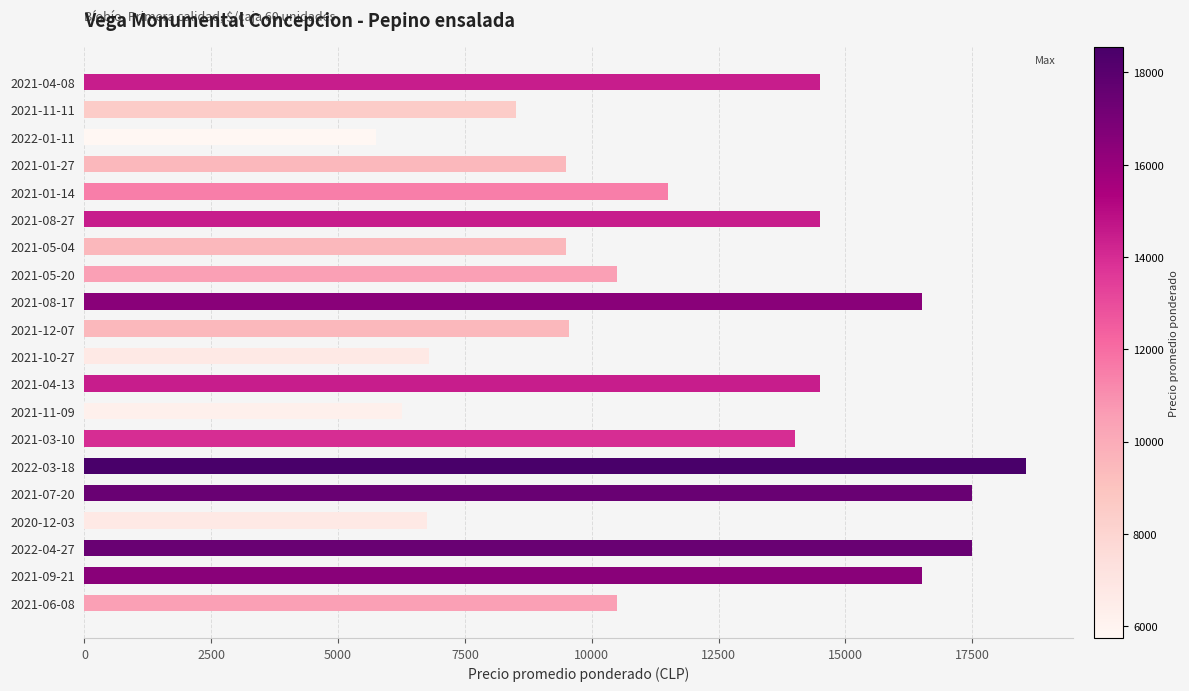

What is the maximum value shown in the chart?

18556